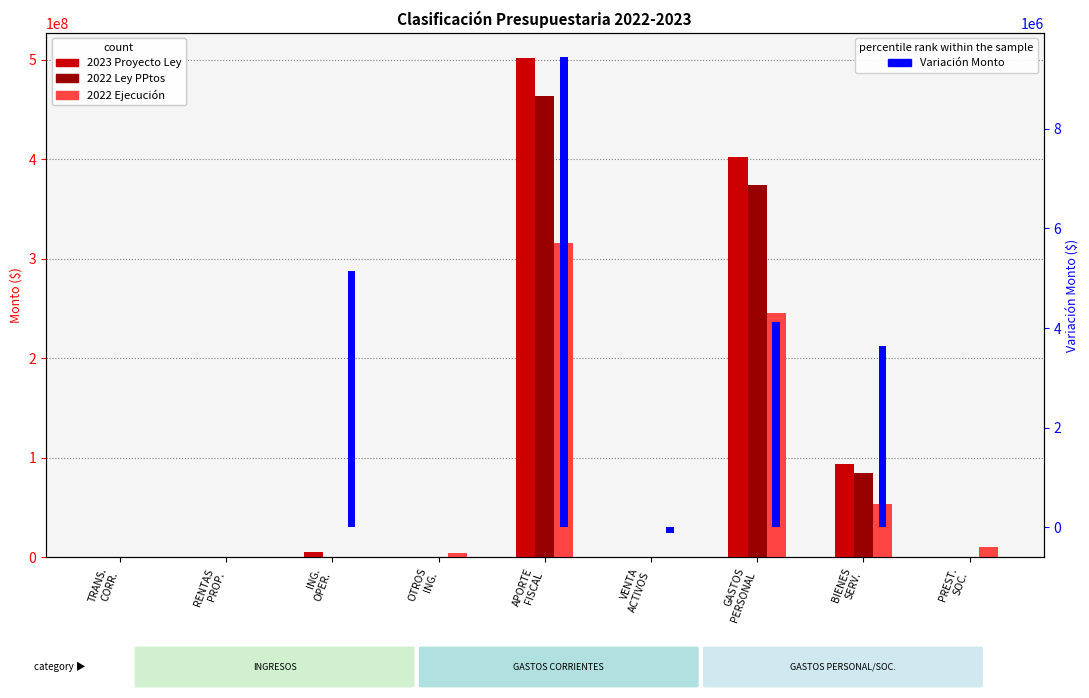

Which series has the widest spread of values?

2023 Proyecto Ley